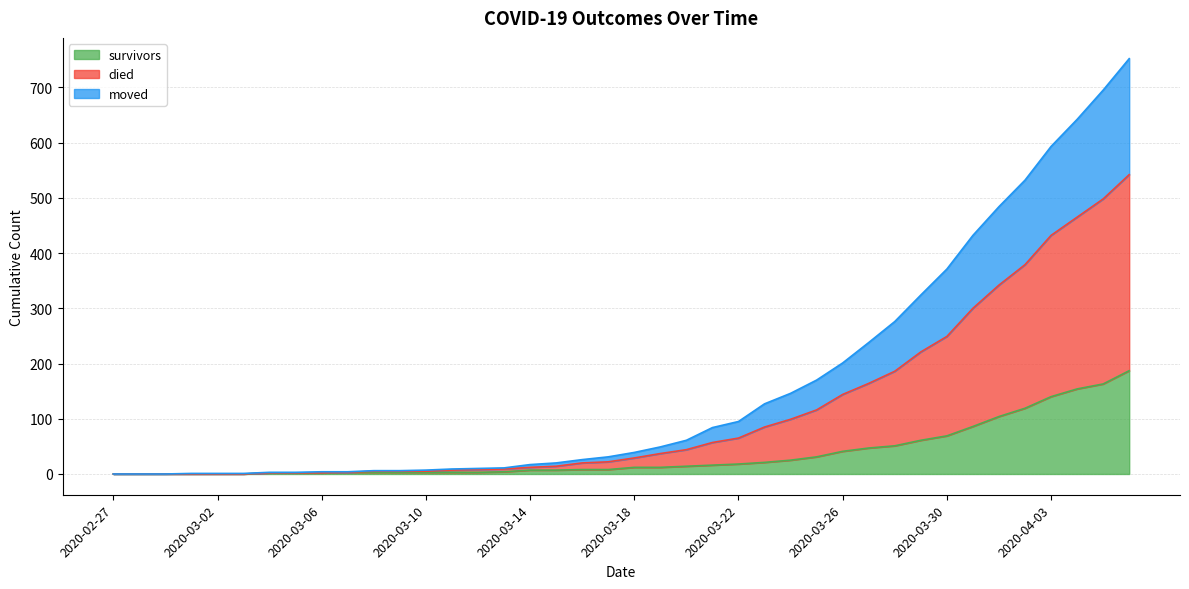

What is the maximum value for survivors?

187